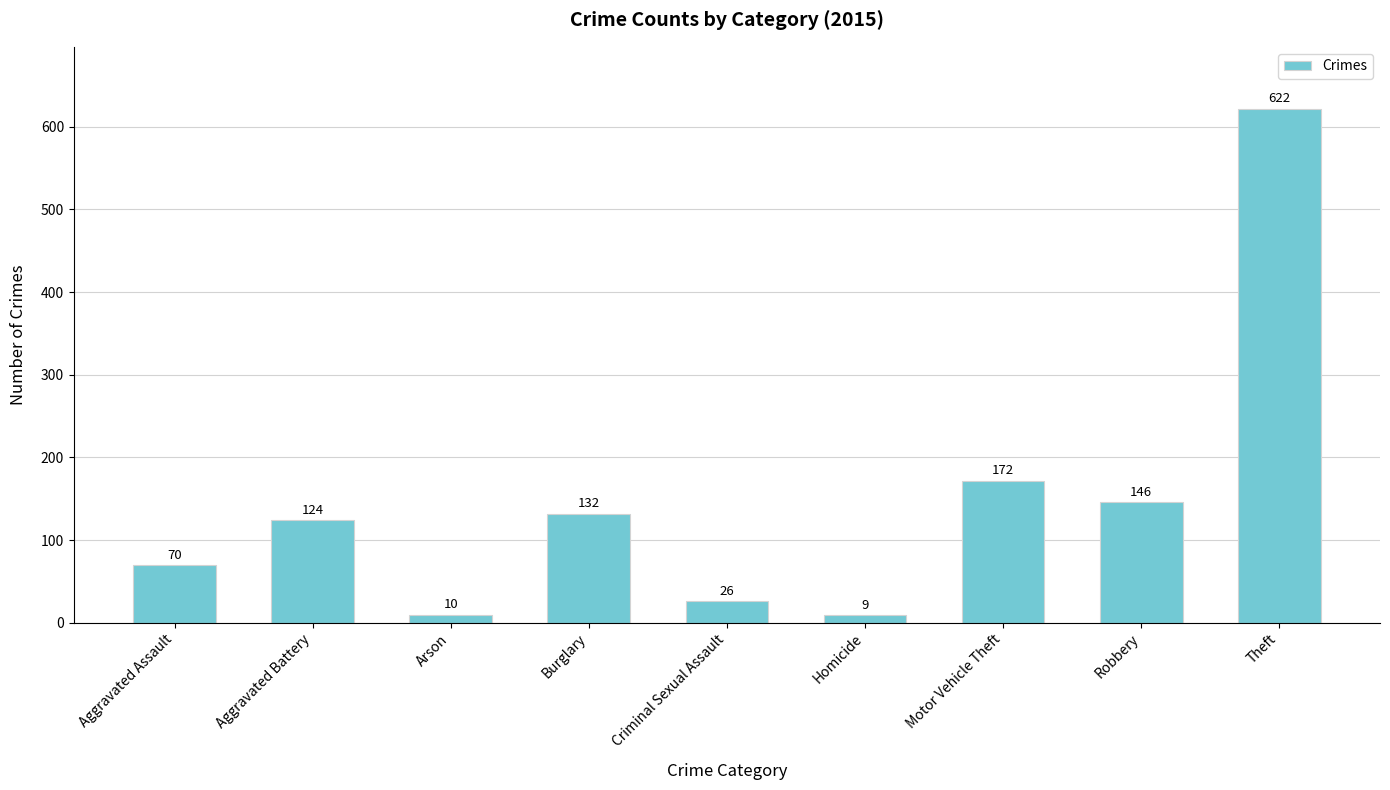

What position from the left is Robbery?

8